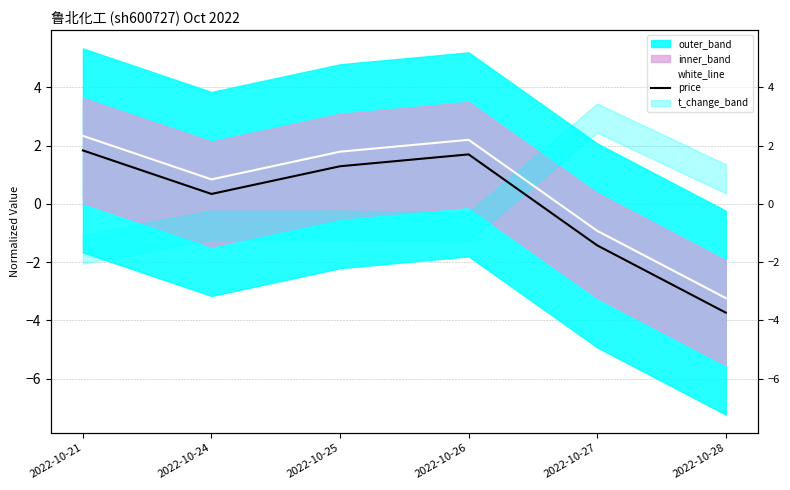

What is the difference between the highest and lowest values at 2022-10-24?

0.5